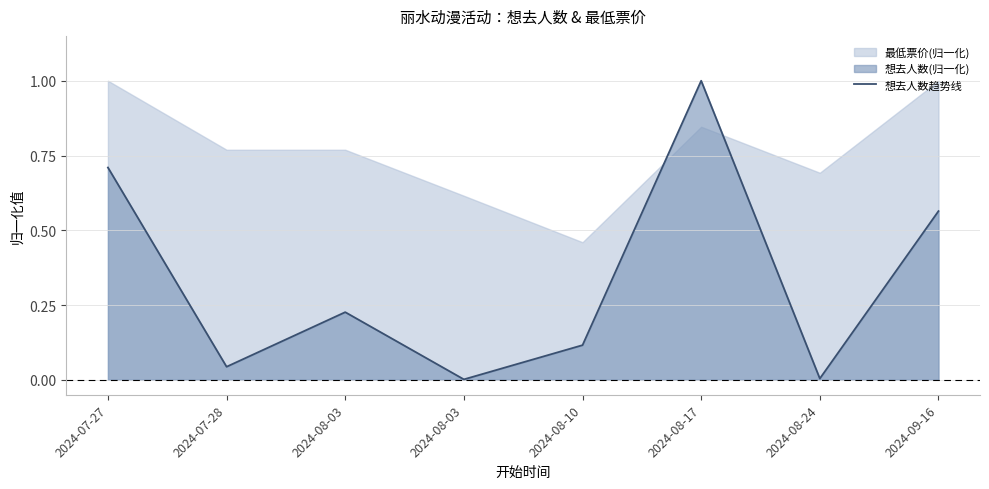

List the labels in order of value, largest first.

2024-08-17, 2024-07-27, 2024-09-16, 2024-08-03, 2024-08-10, 2024-07-28, 2024-08-24, 2024-08-03